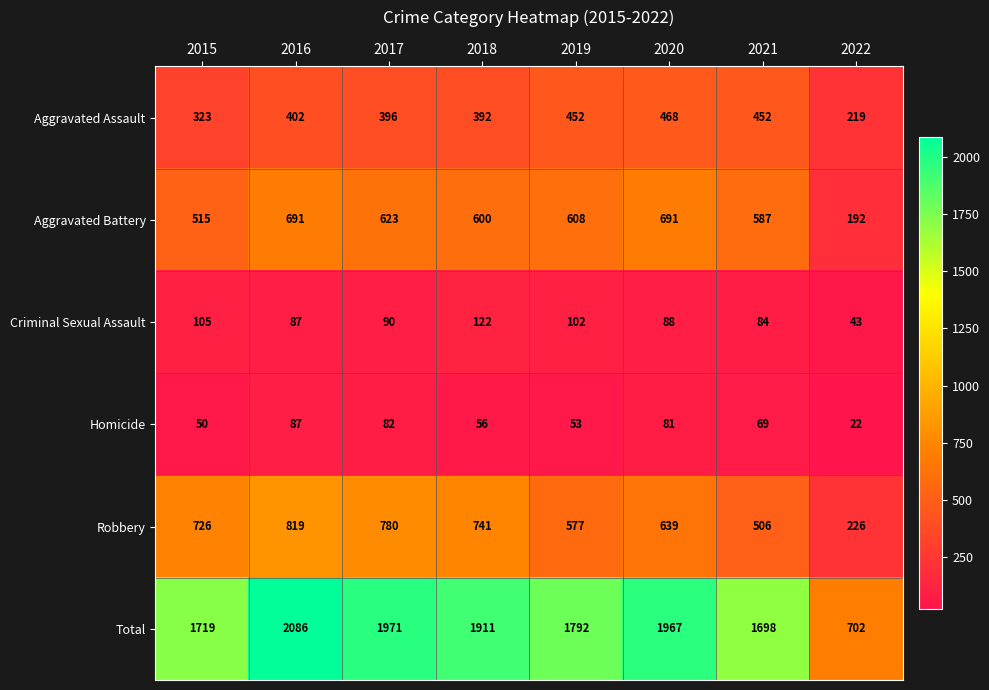

Between 2016 and 2019, which series saw the biggest shift?

Total